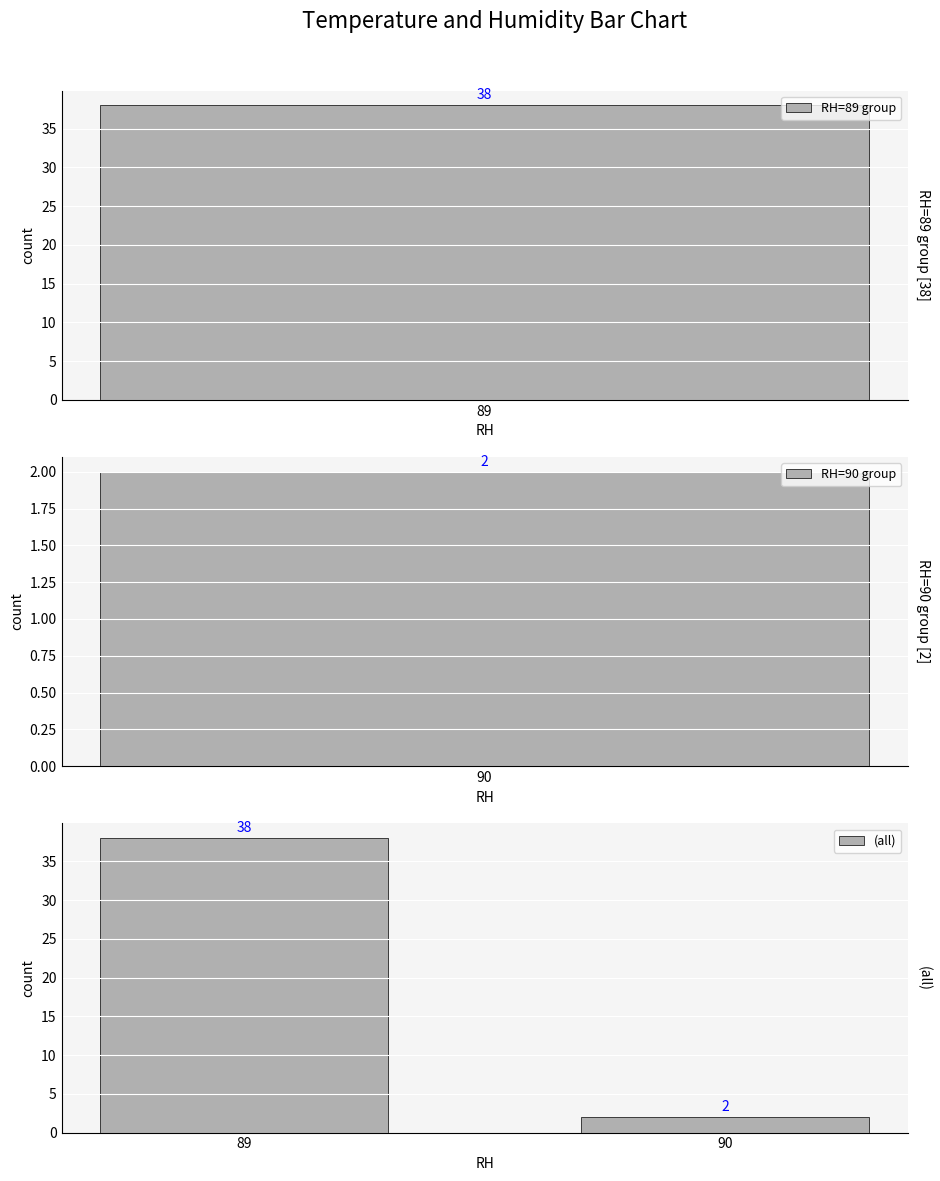

Does the chart contain any negative values?

No